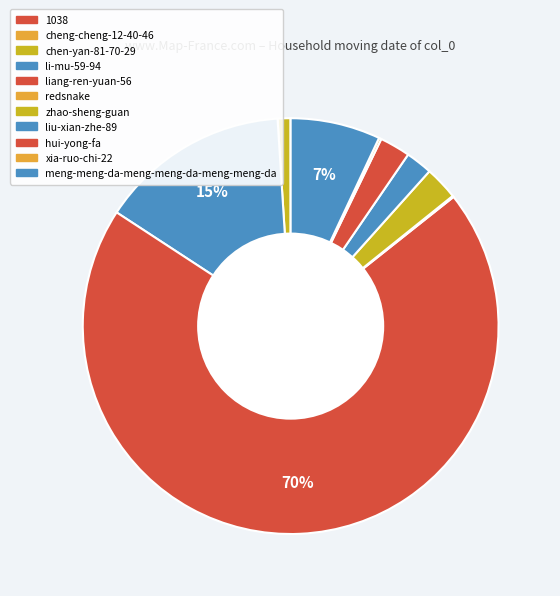

Rank the categories by value from lowest to highest.

cheng-cheng-12-40-46, 1038, redsnake, xia-ruo-chi-22, chen-yan-81-70-29, liu-xian-zhe-89, hui-yong-fa, zhao-sheng-guan, meng-meng-da-meng-meng-da-meng-meng-da, li-mu-59-94, liang-ren-yuan-56